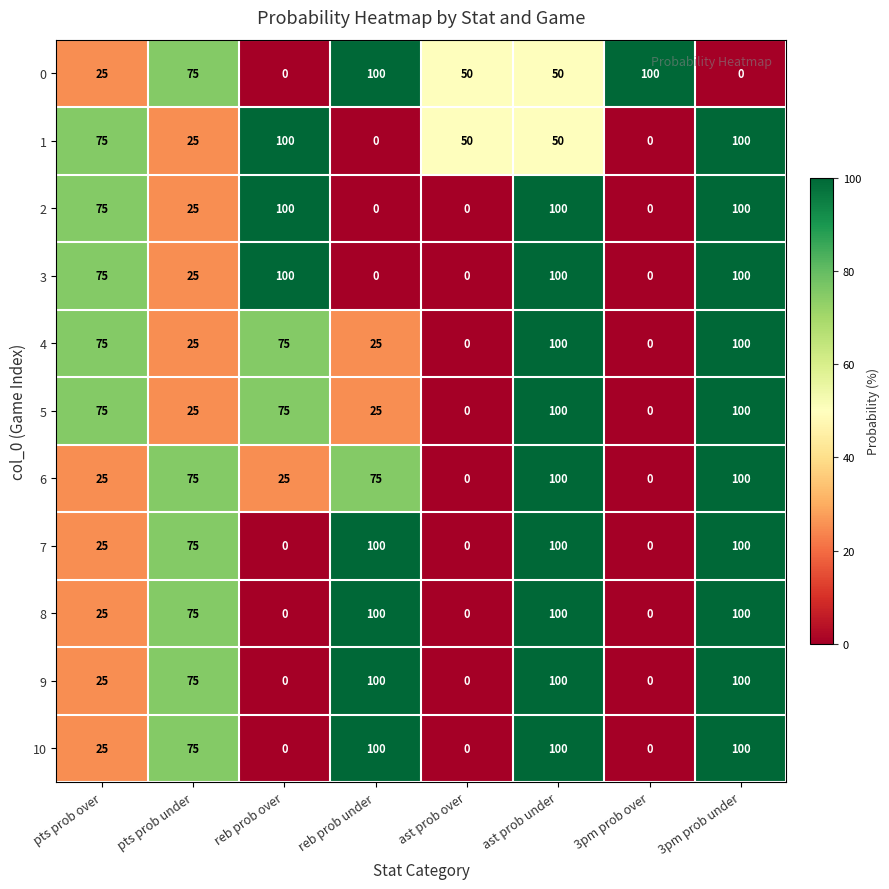

What is the sum of all 10 values?

400